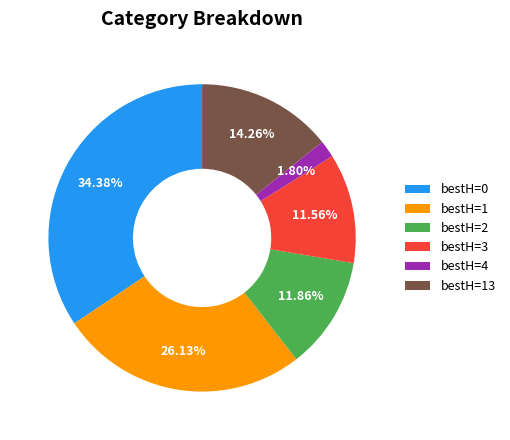

Is the sum of bestH=13 and bestH=2 greater than half?

No